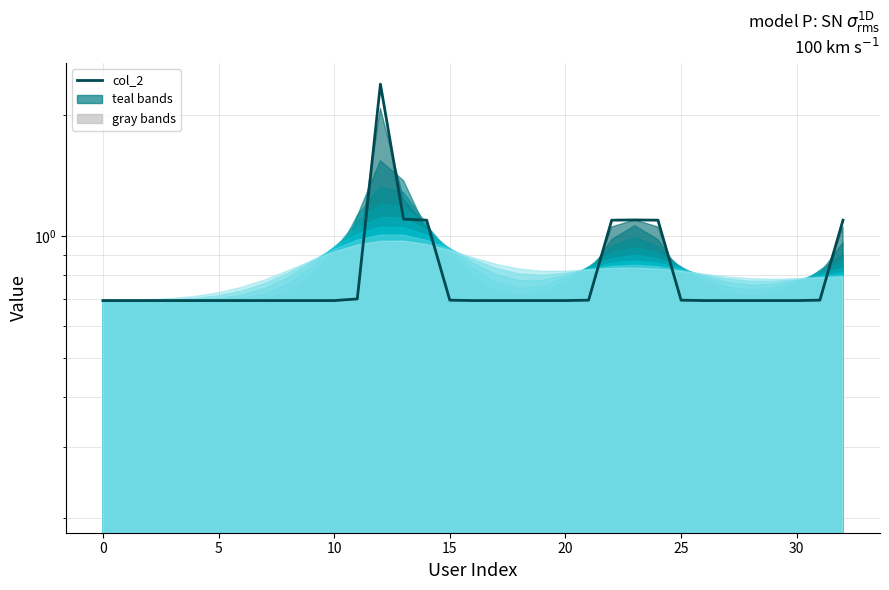

The value at 25 is 0.7. True or false?

True